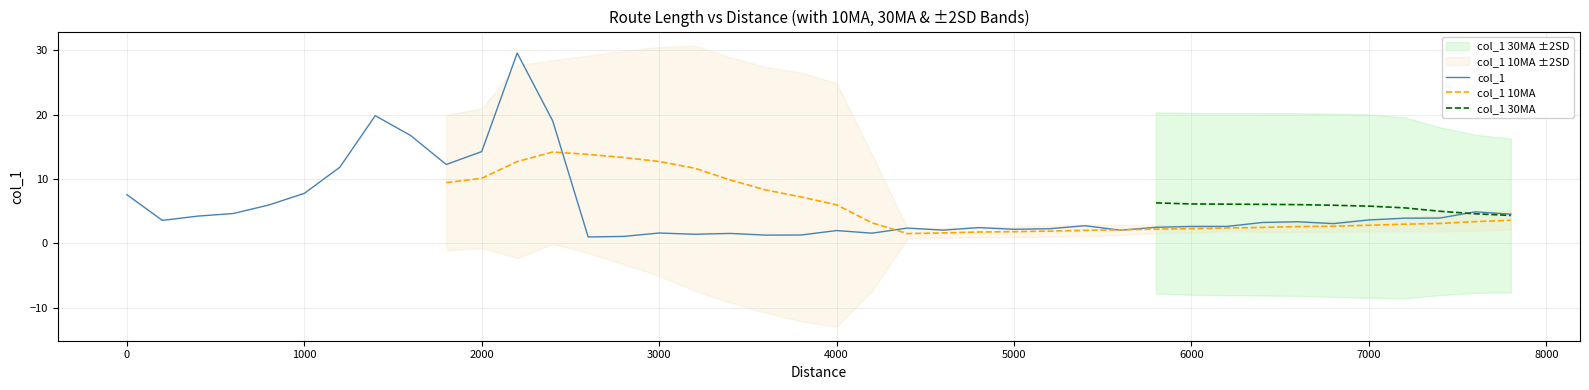

True or false: col_1 and col_1 10MA cross at least once.

True